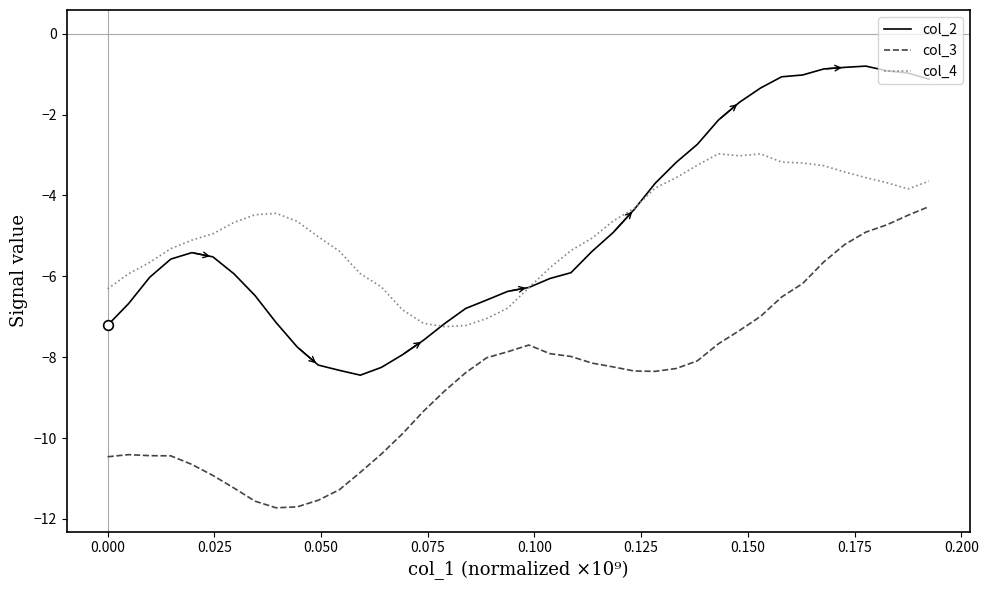

What is the minimum value for col_2?

-8.4